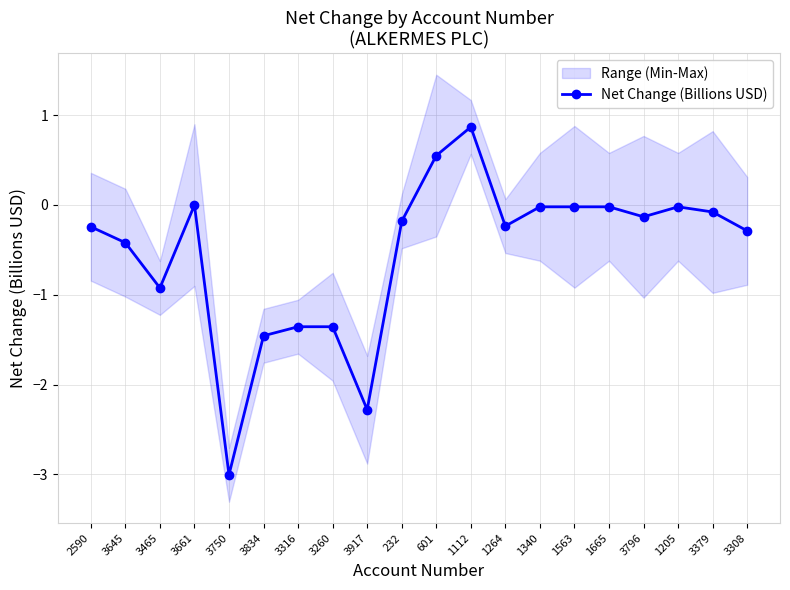

List the labels in order of value, smallest first.

3750, 3917, 3834, 3316, 3260, 3465, 3645, 3308, 2590, 1264, 232, 3796, 3379, 1340, 1563, 1665, 1205, 3661, 601, 1112